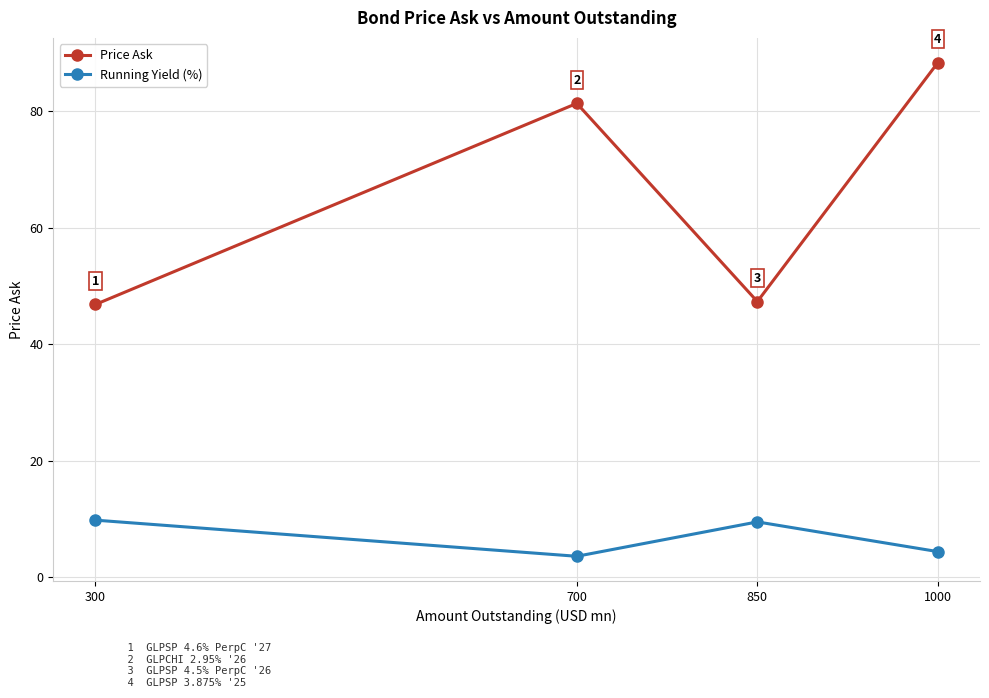

True or false: Running Yield (%) and Price Ask intersect in this chart.

False